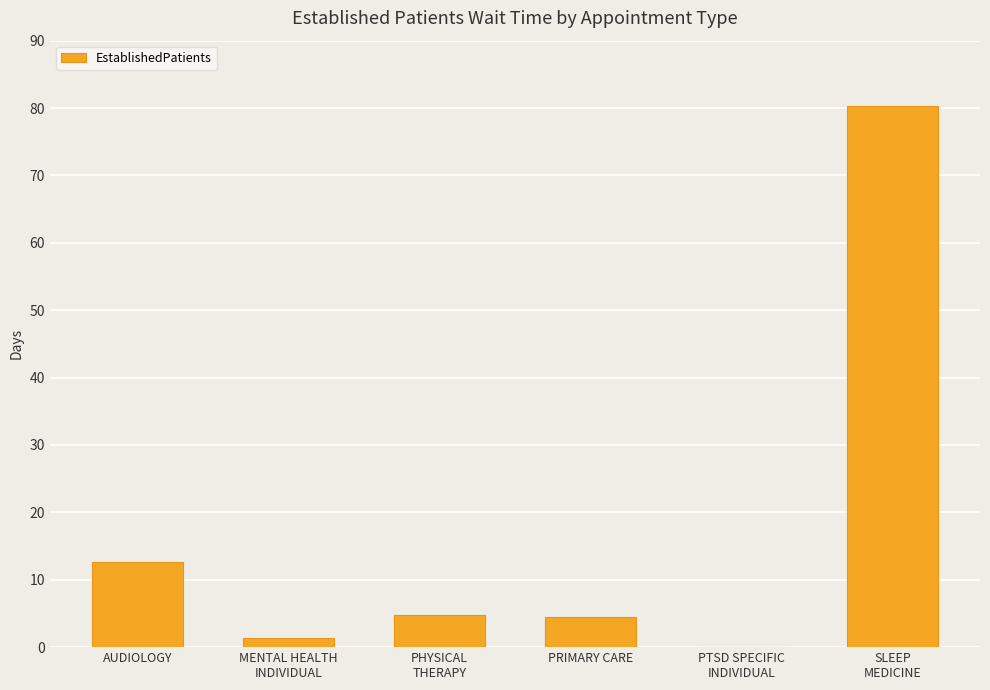

What is the greatest value displayed?

80.3